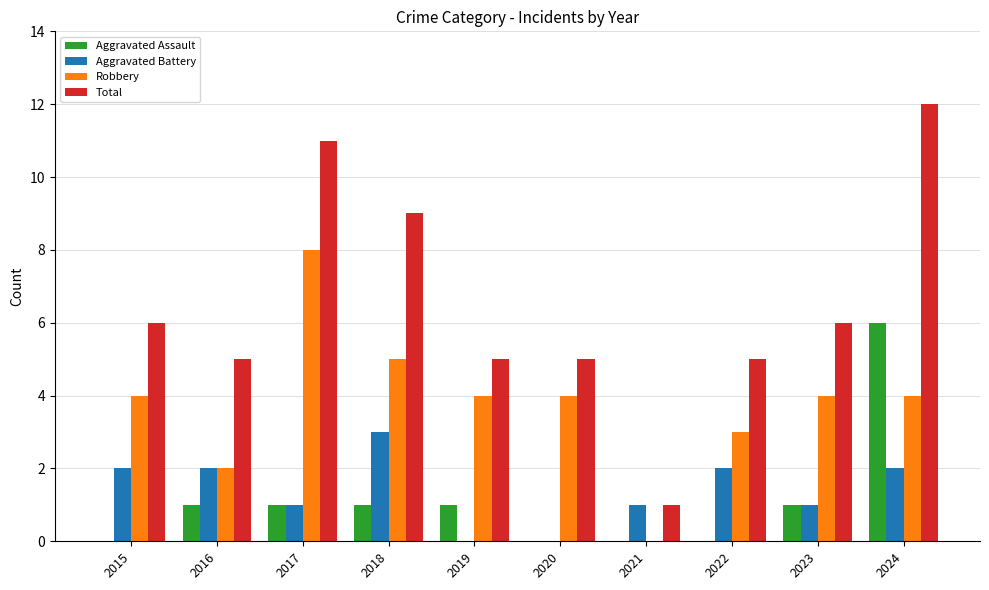

At which category does the chart reach its peak across all series?

2024